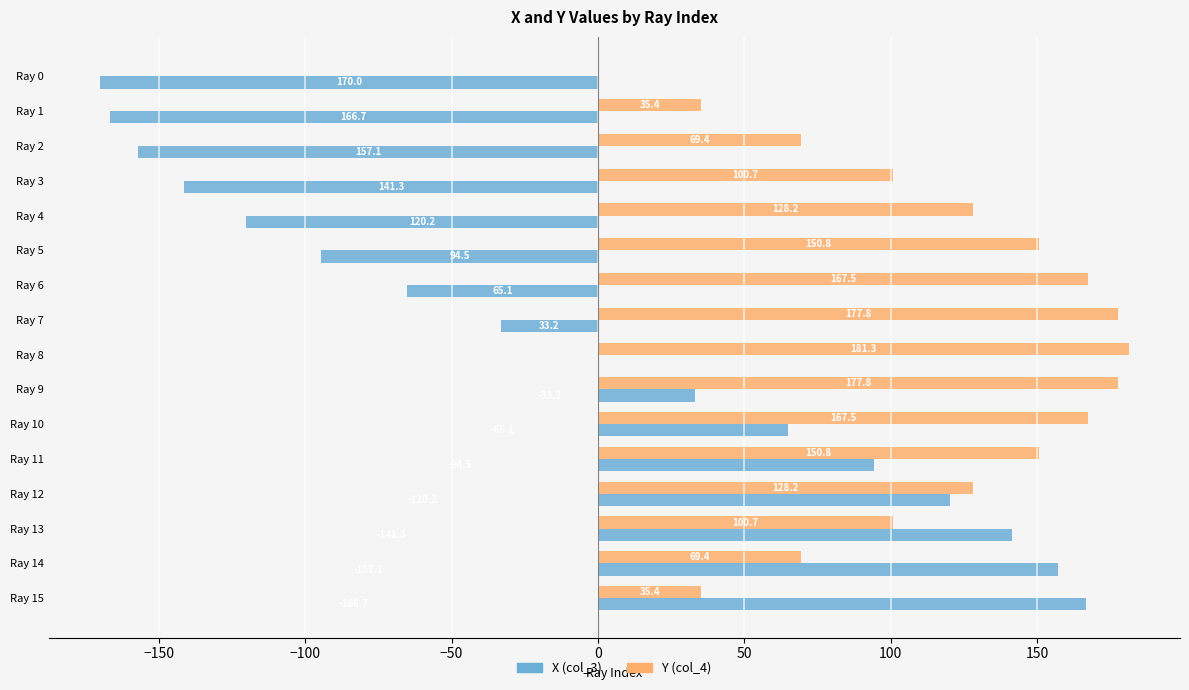

Which series changed the most between Ray 6 and Ray 15?

X (col_3)